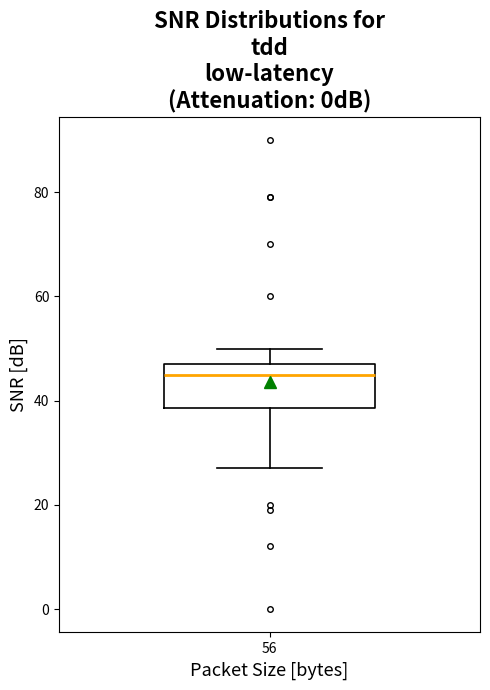

Read this box plot against the y-axis: the position of the median line, the range covered by the box, and the ends of both whiskers. The values are not printed on the chart, so give them approximately, as read against the axis.

median 46, box 38 to 48, whiskers 28 to 50